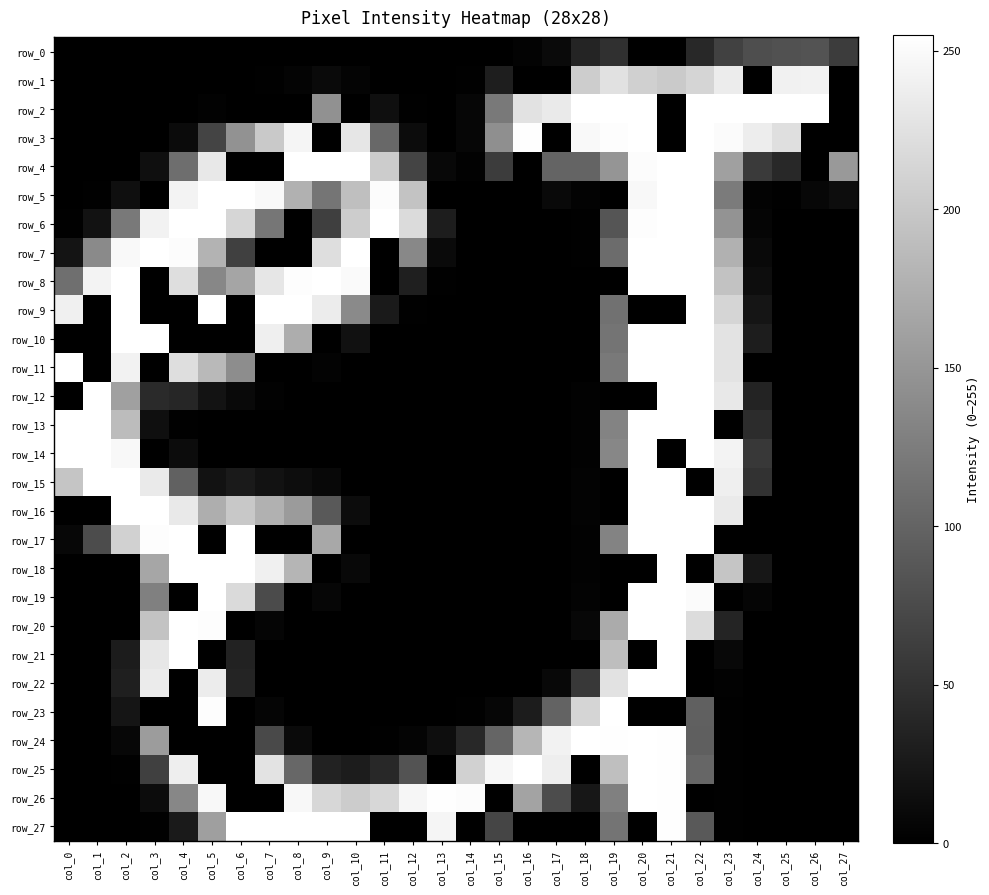

Which label corresponds to the largest value in the chart?

col_18